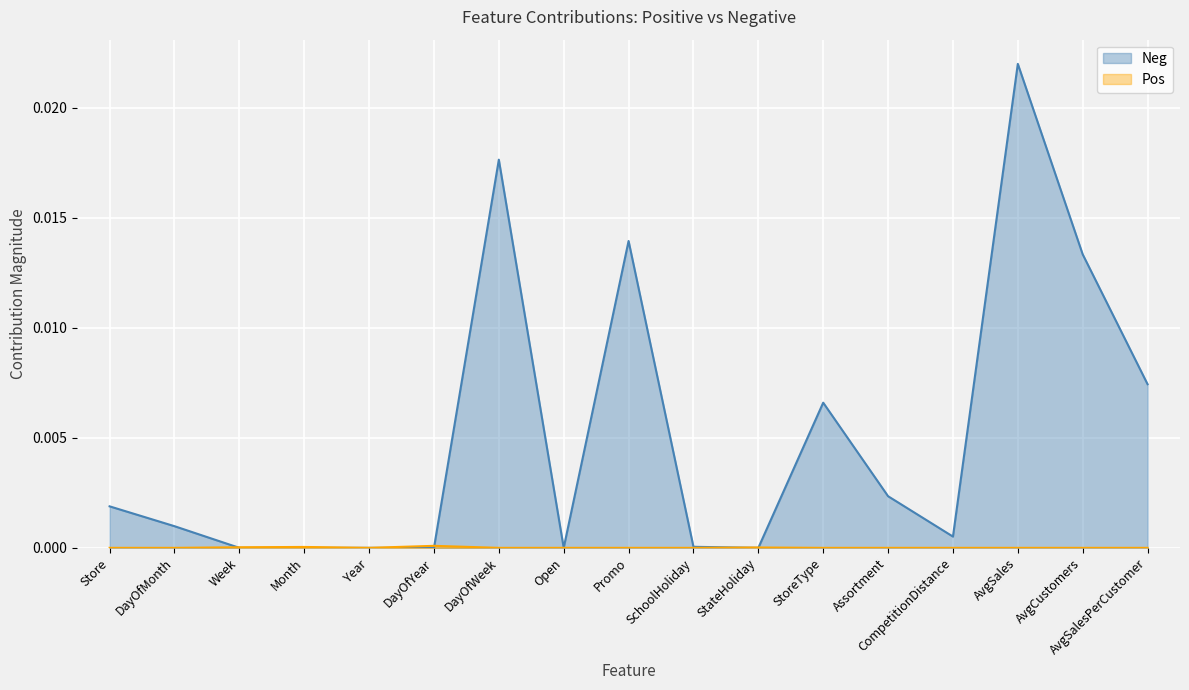

Which series has the largest range (max minus min)?

Neg